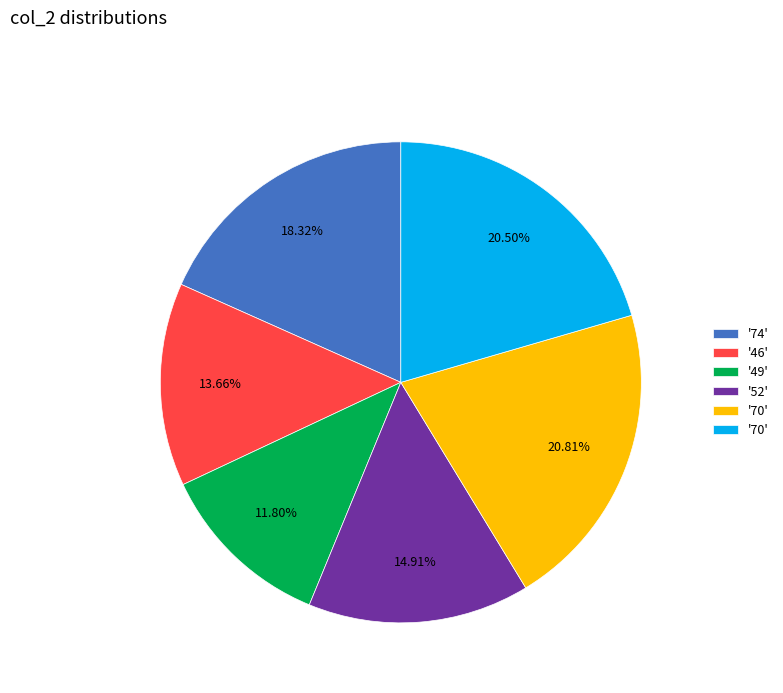

Is there any slice that represents more than half of the pie?

No